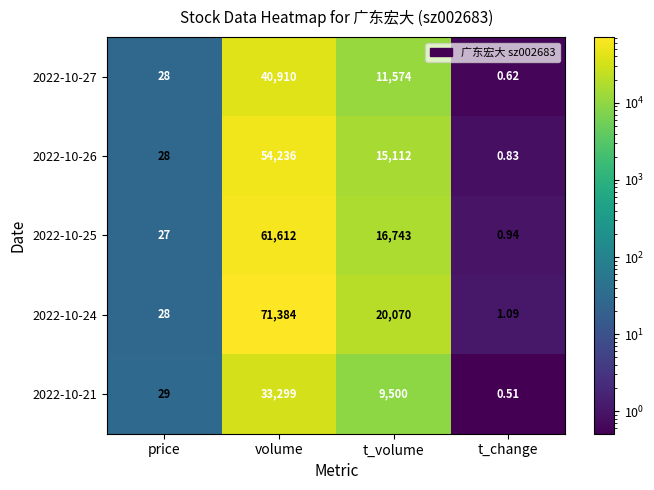

At which category is the sum across all series the highest?

volume